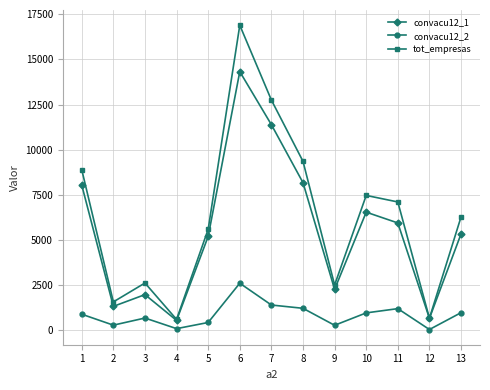

In convacu12_1, how many points are lower than both neighbors (excluding endpoints)?

4